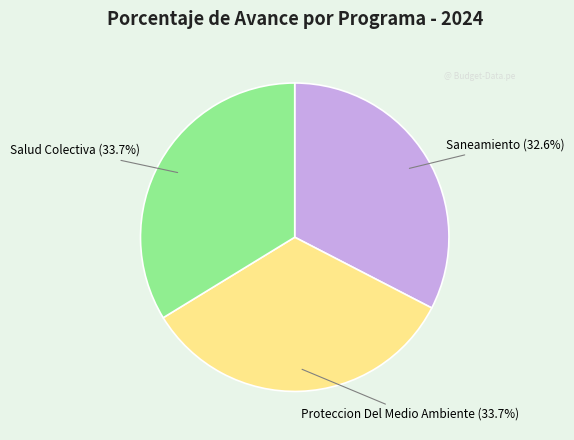

Is there a majority slice in this chart?

No